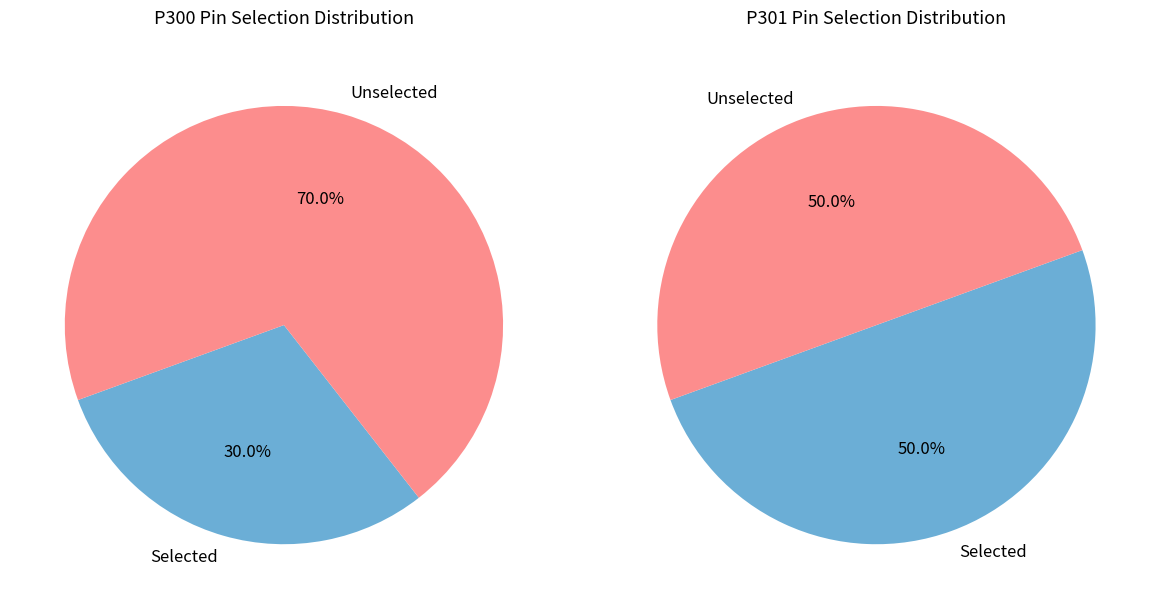

Is ASEL the majority of the pie?

No